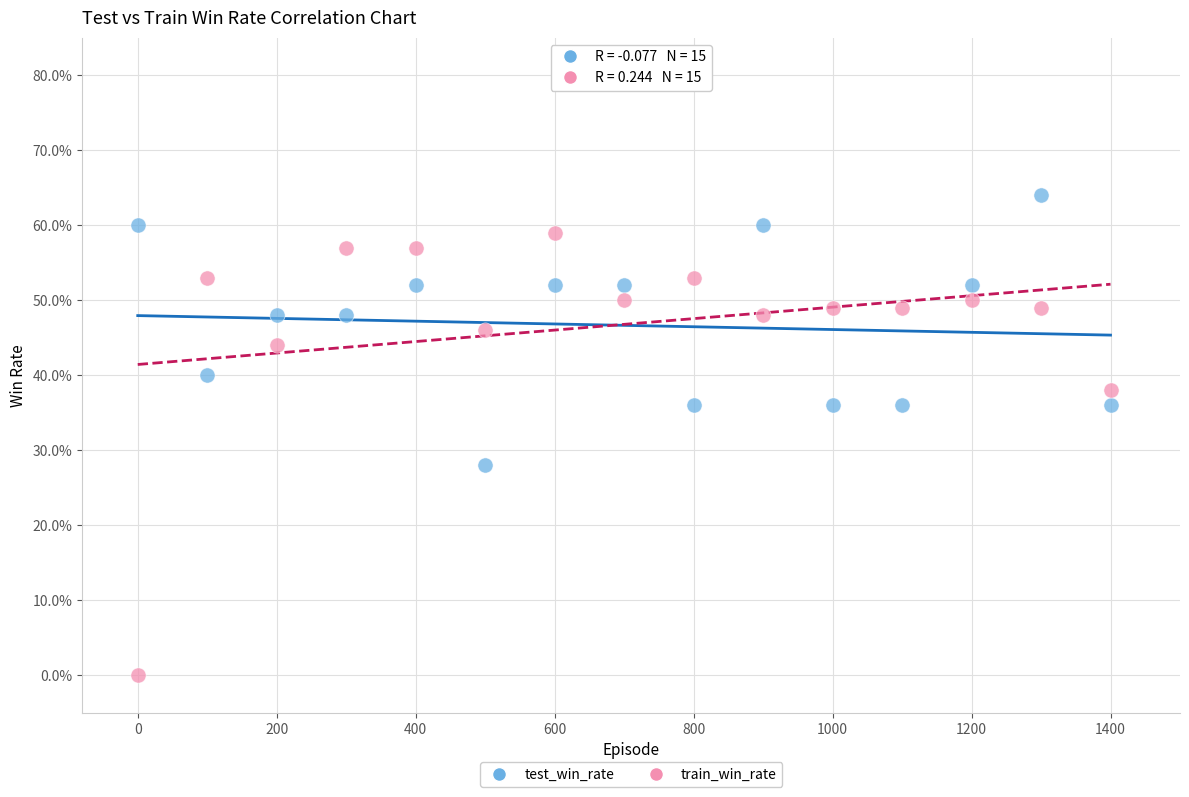

What are all the series names shown in the legend?

test_win_rate, train_win_rate